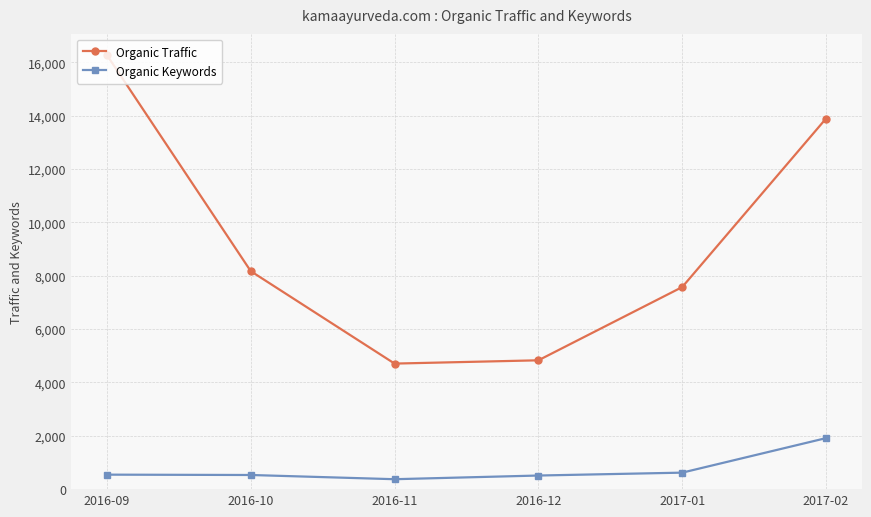

What is the label of the 5th point from the left?

2017-01